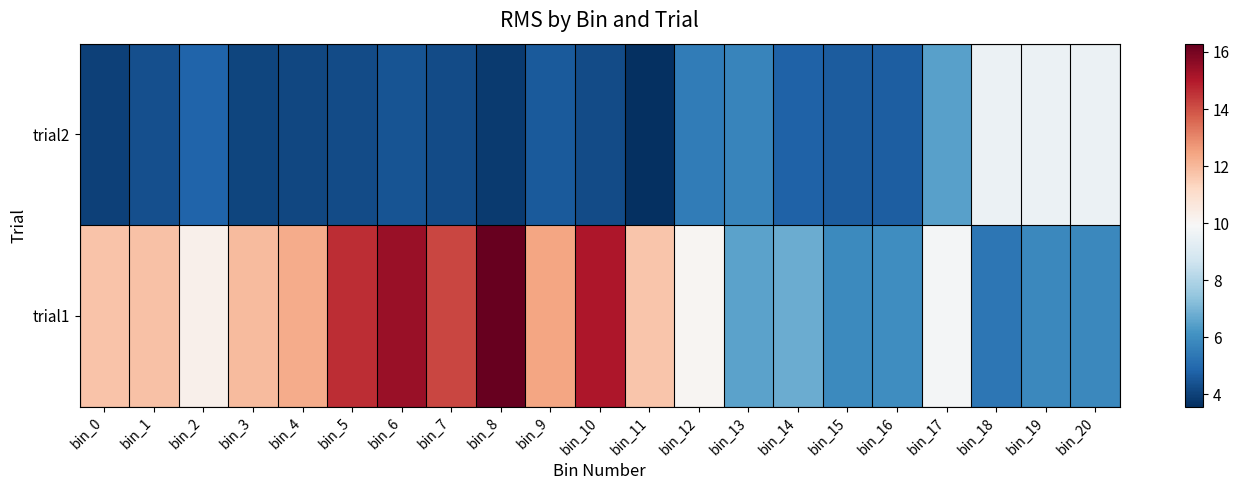

How many distinct data groups are displayed?

2